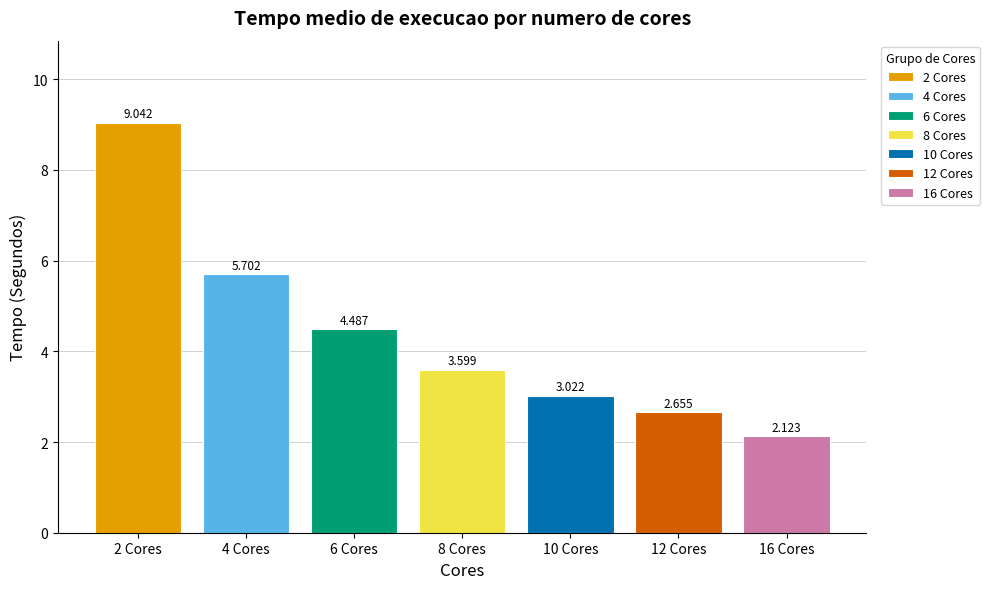

At which label is the value closest to 5?

6 Cores